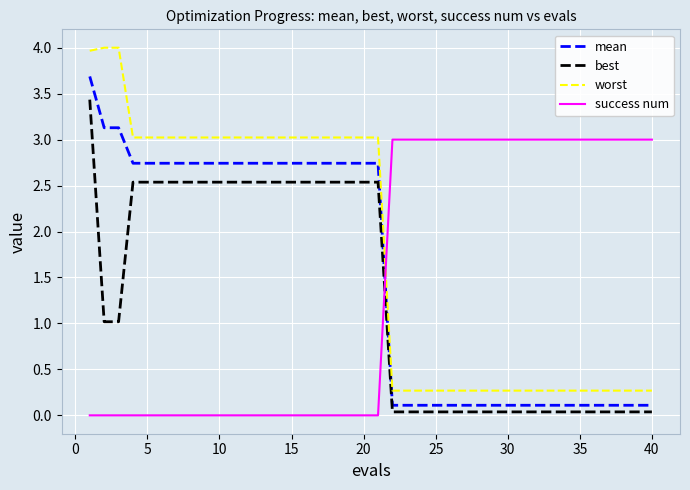

True or false: worst and success num intersect in this chart.

True